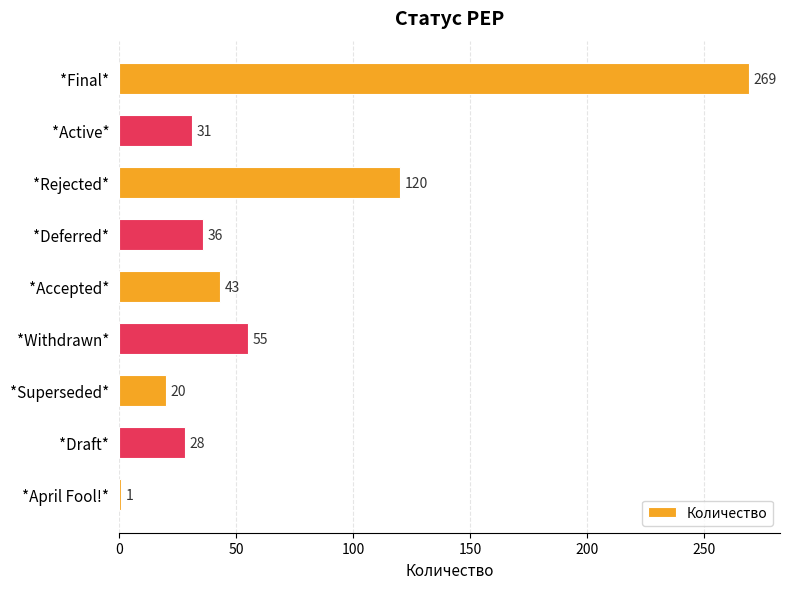

Reading top to bottom, extract all data points from this chart.

*Final*=269	*Active*=31	*Rejected*=120	*Deferred*=36	*Accepted*=43	*Withdrawn*=55	*Superseded*=20	*Draft*=28	*April Fool!*=1